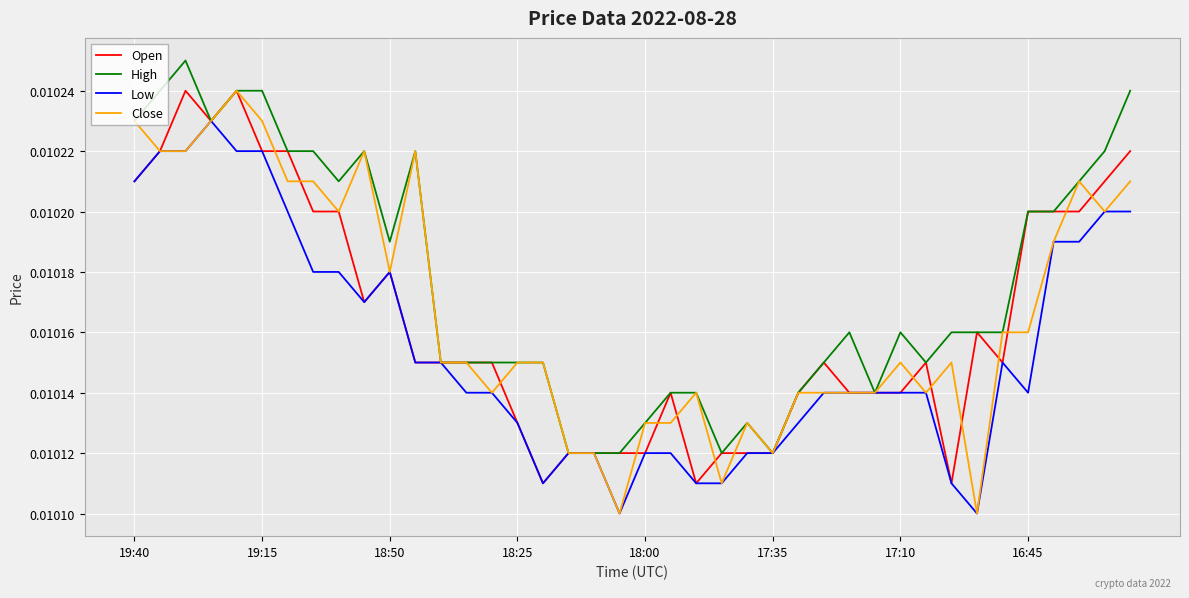

True or false: Open and Close cross at least once.

True